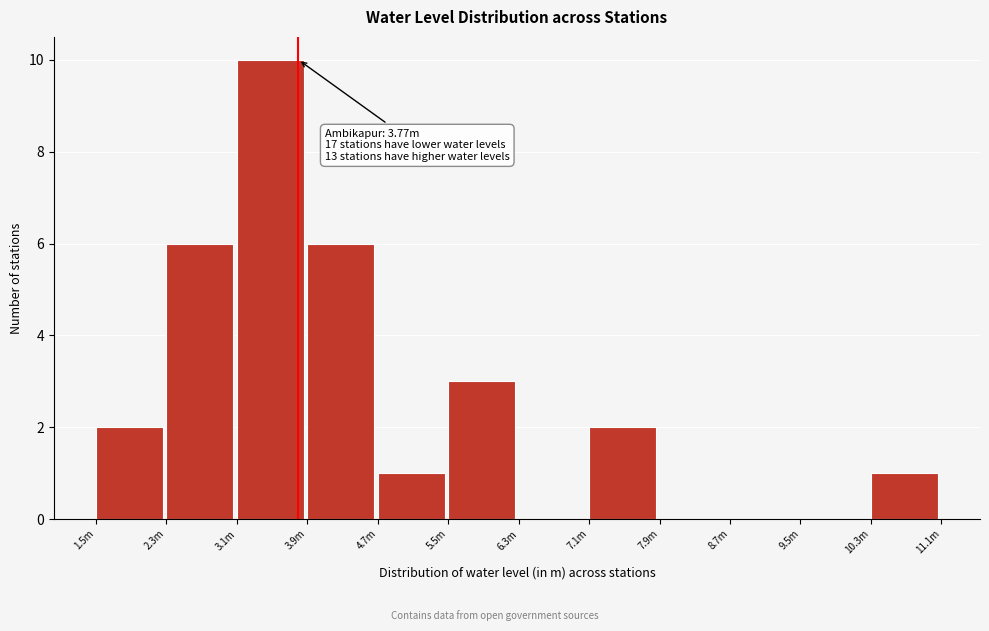

Reading left to right, transcribe all the data shown in this chart.

1.5m=2	2.3m=6	3.1m=10	3.9m=6	4.7m=1	5.5m=3	6.3m=0	7.1m=2	7.9m=0	8.7m=0	9.5m=0	10.3m=1